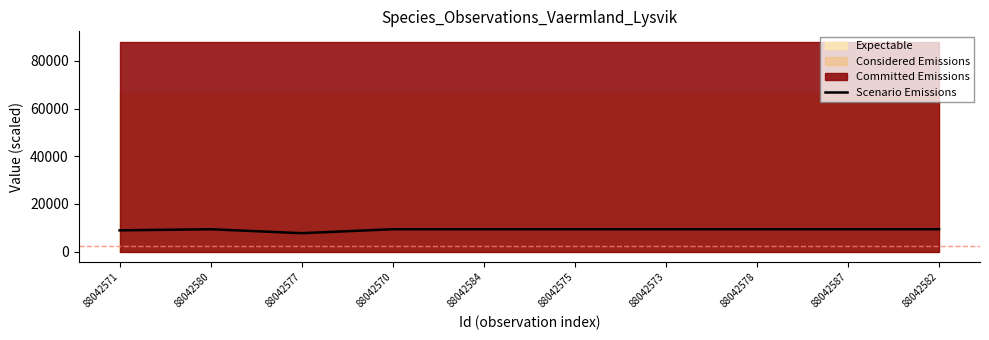

What is the label of the 4th point from the right?

88042573